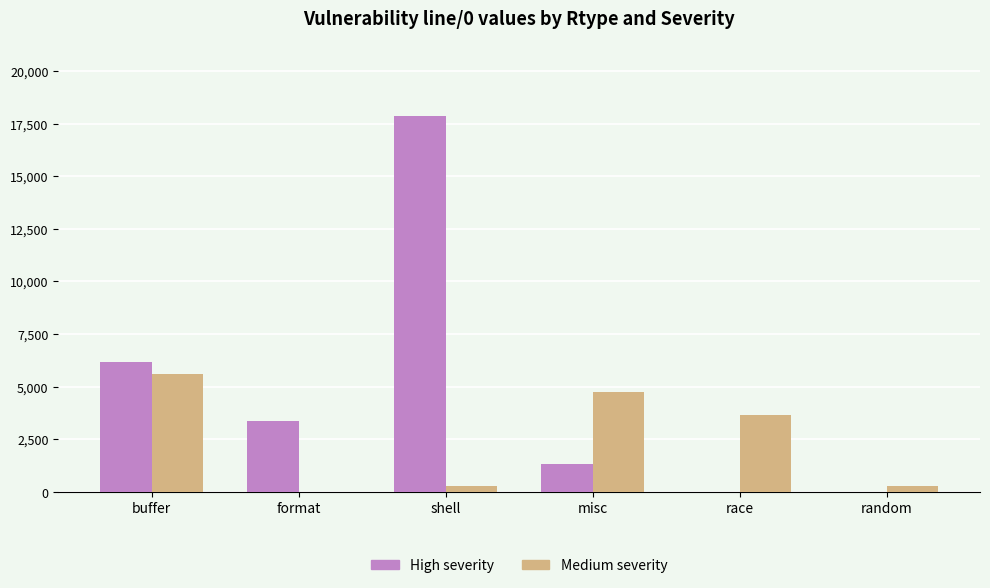

The value of Medium severity at misc is 8165. True or false?

False